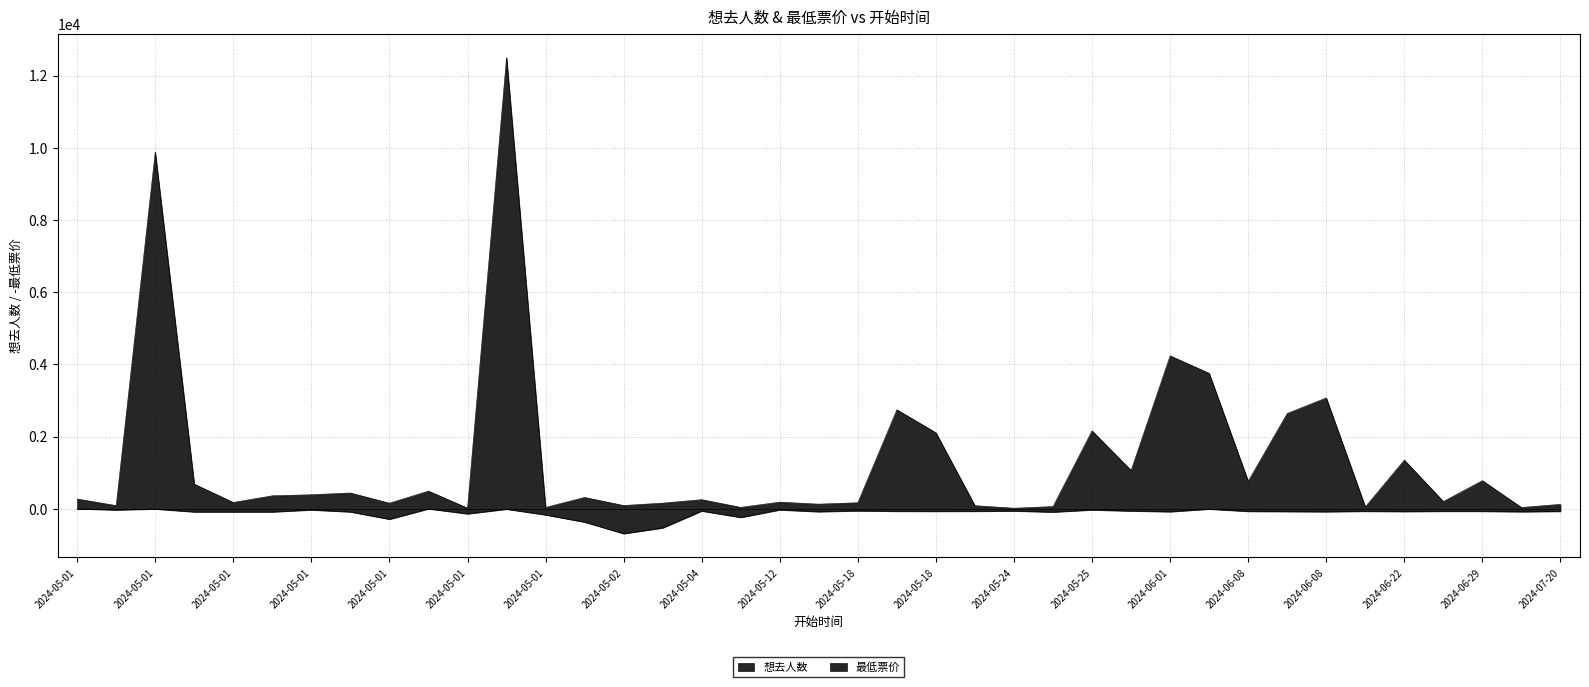

True or false: 想去人数 and 最低票价 intersect in this chart.

False